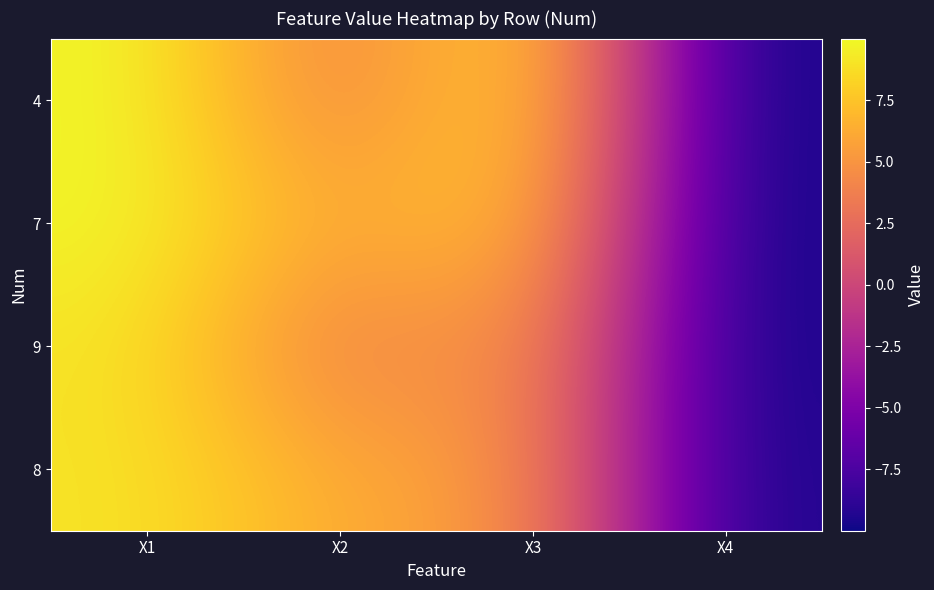

Rank the series at X1 from highest to lowest value.

4, 7, 9, 8